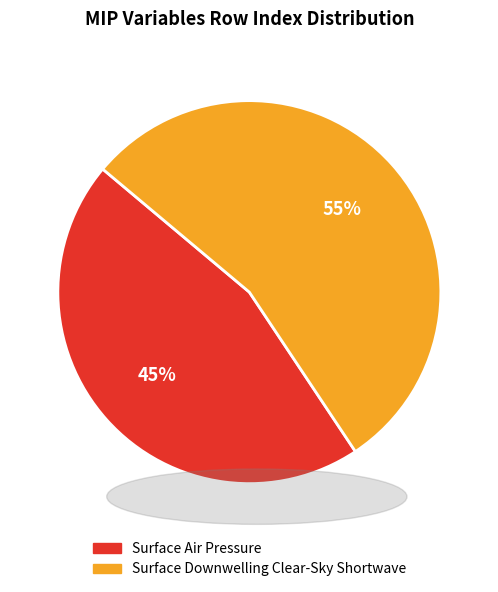

Does any single category account for the majority?

Yes